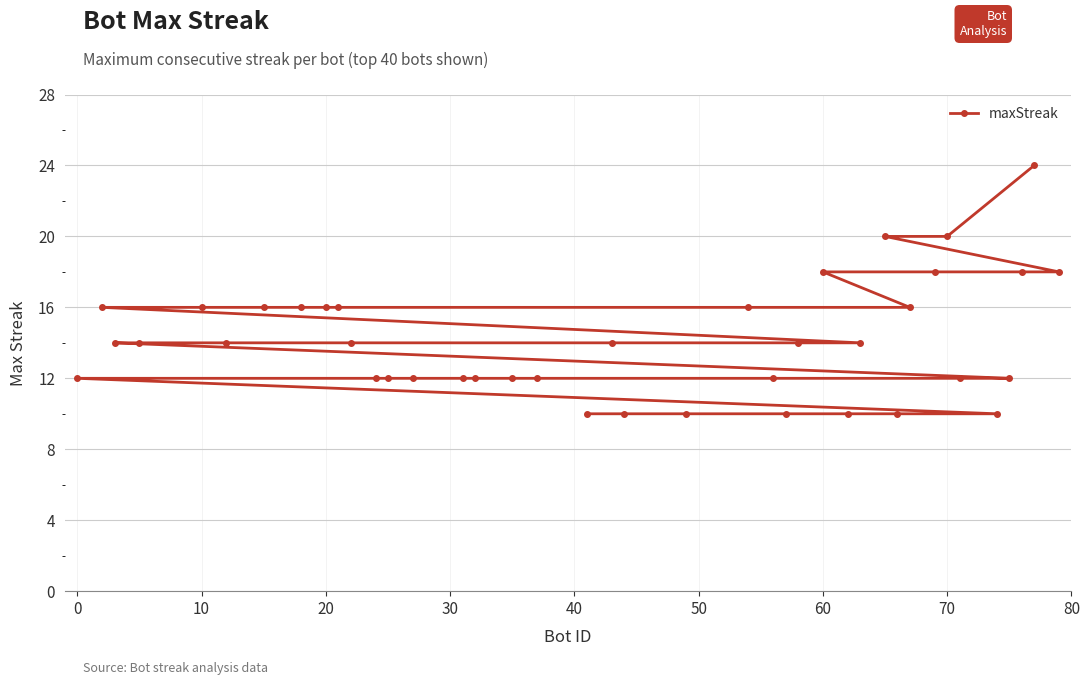

The value at 20 is 9. True or false?

False